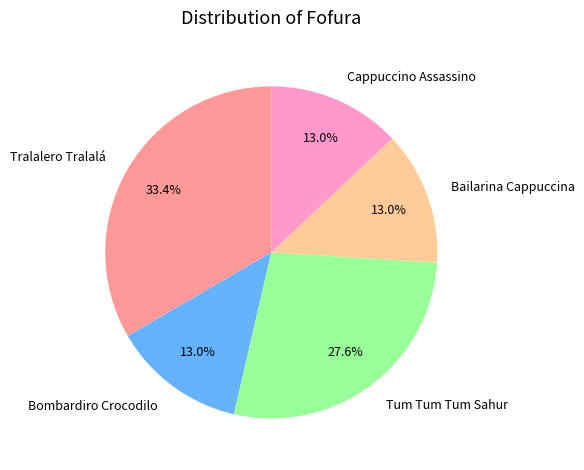

The Tum Tum Tum Sahur slice represents 21% of the pie. True or false?

False